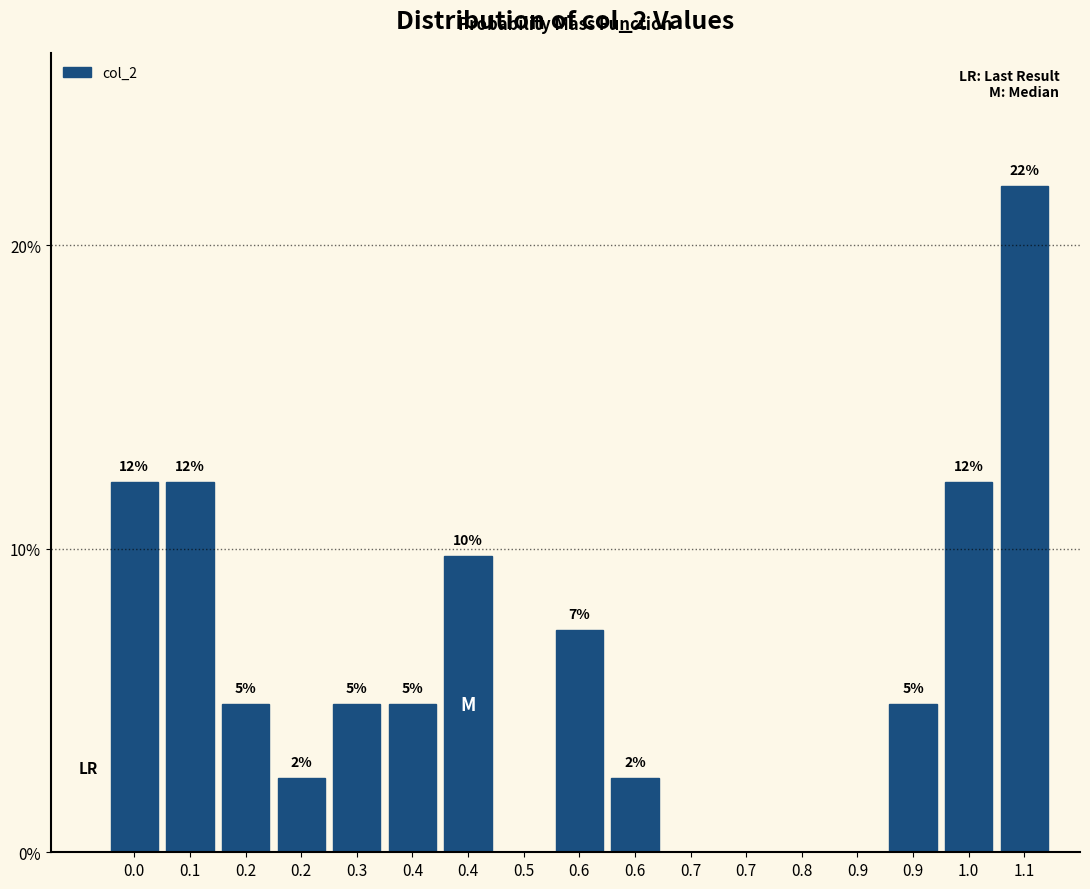

Are the bars horizontal?

No